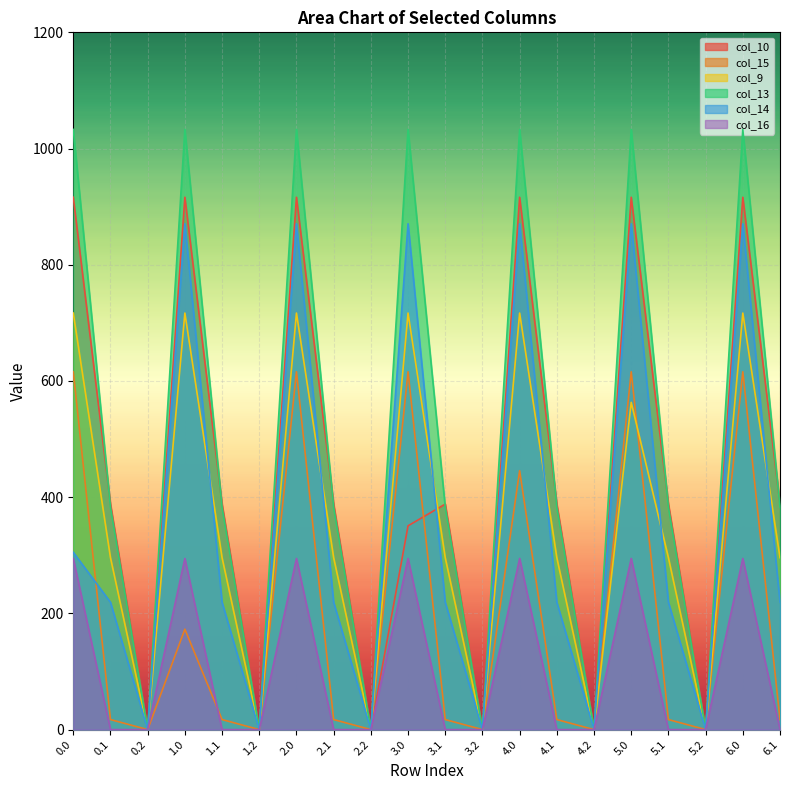

True or false: col_10 has a value of 916.2 at 2.0.

True